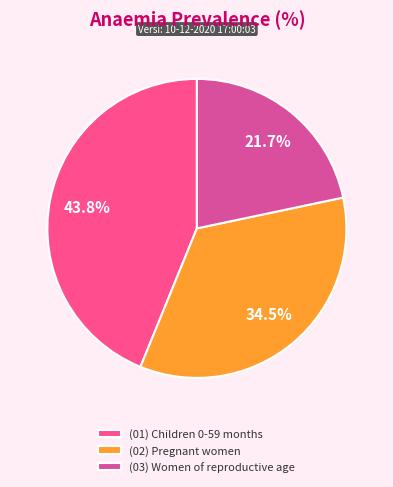

What is the largest slice in the pie chart?

(01) Children 0-59 months